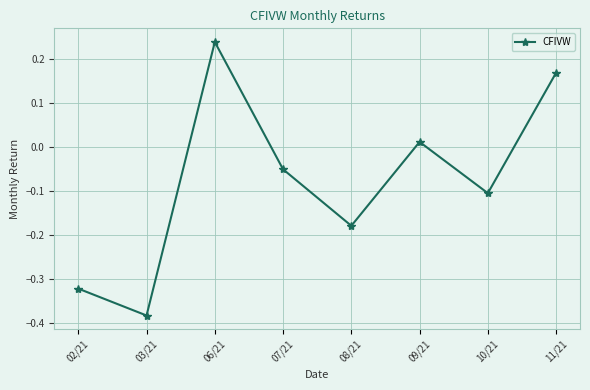

The chart shows a value of -0.1 at 07/21. True or false?

True